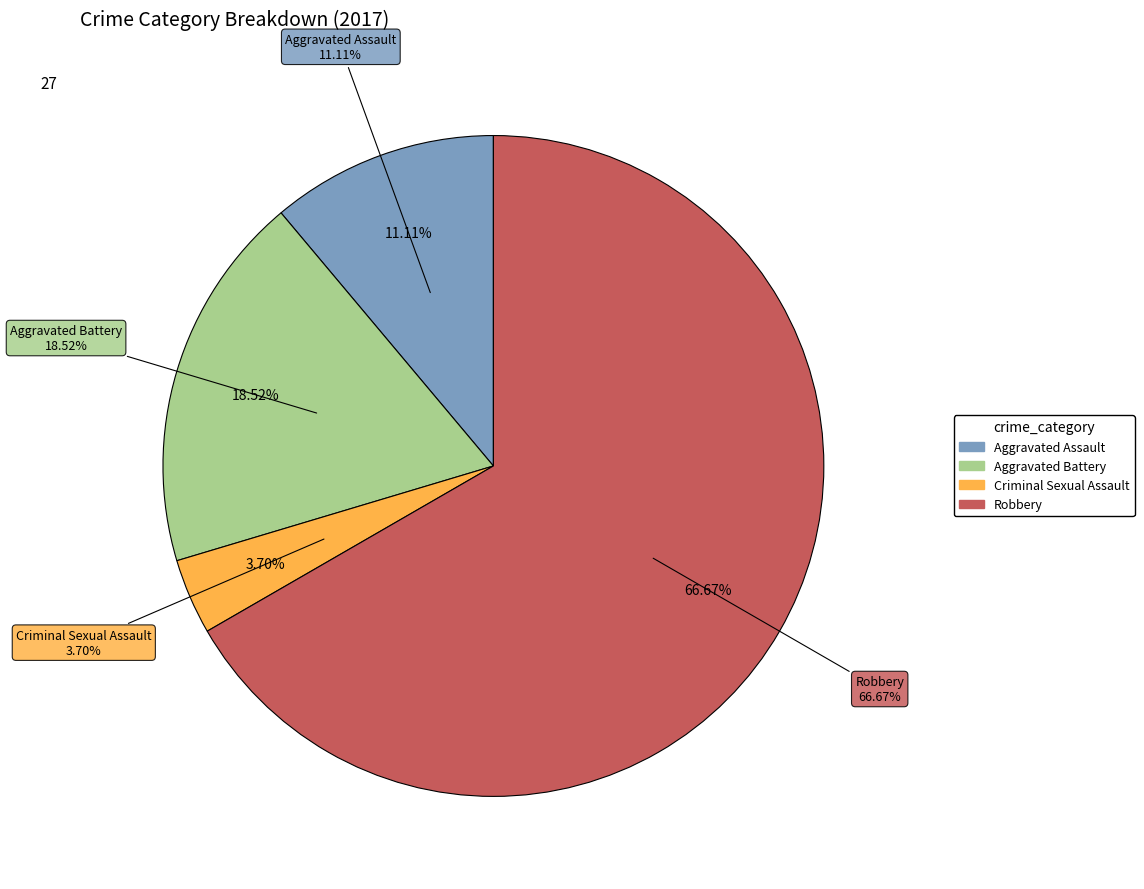

Is Criminal Sexual Assault the majority of the pie?

No